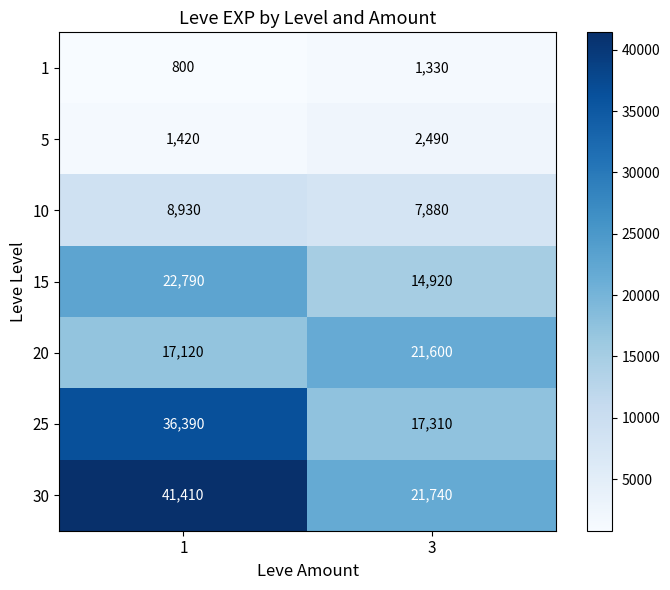

At how many categories does at least one series exceed 25617?

1